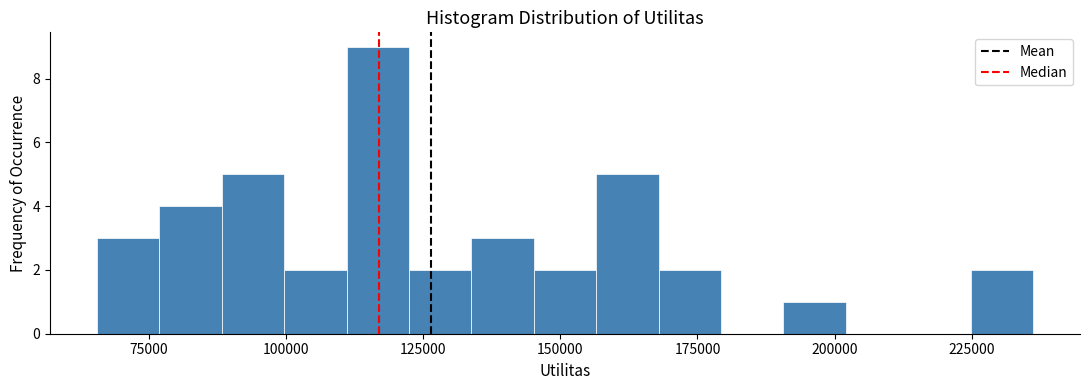

Around what value on the x-axis is the tallest bar? Give the approximate position of its centre, as read against the axis.

115000